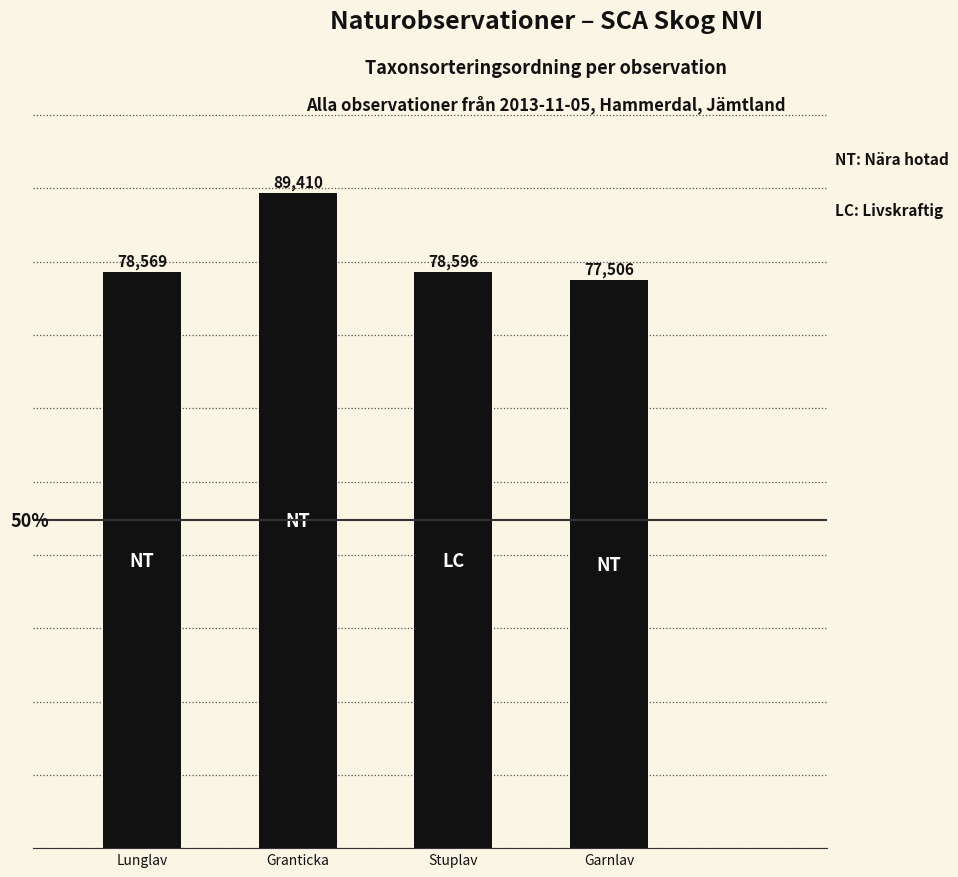

Is it true that the value at Stuplav is 136156?

False